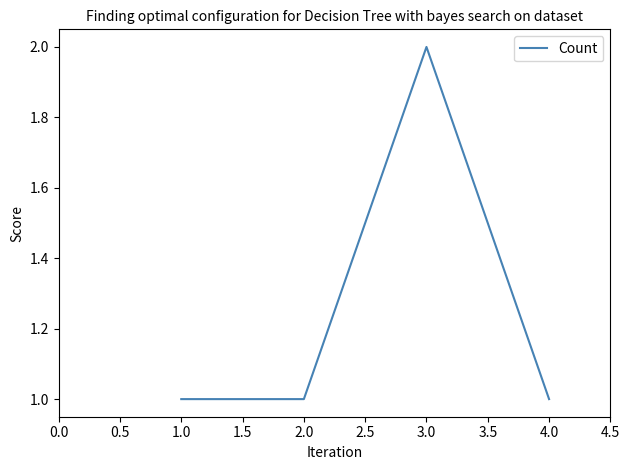

What position from the right is 3.0?

2